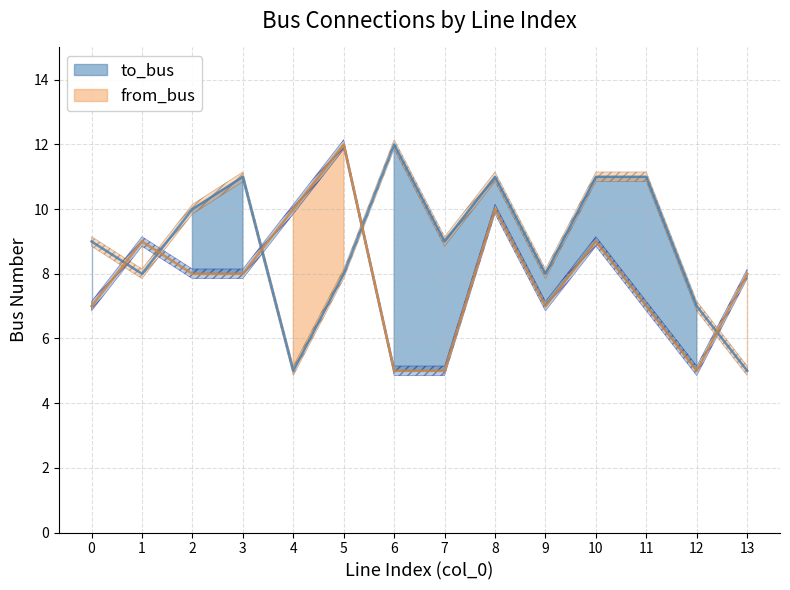

What is the highest value of the from_bus series?

12